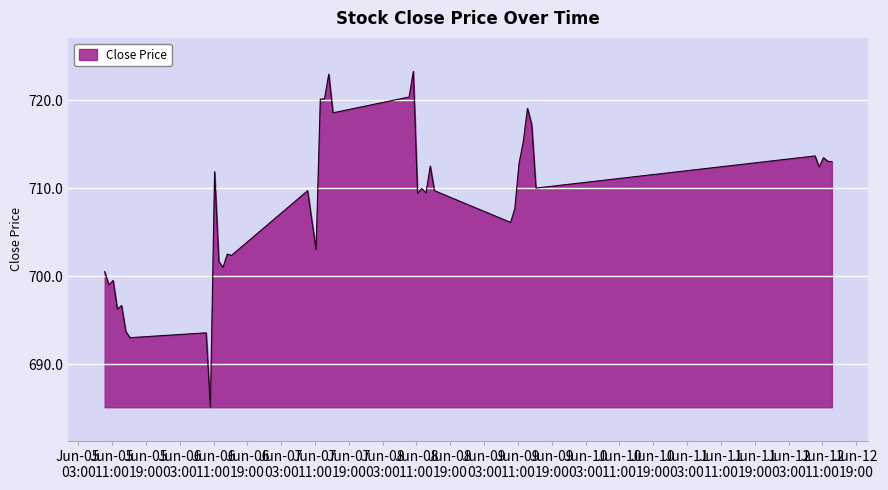

What is the smallest value displayed?

685.1